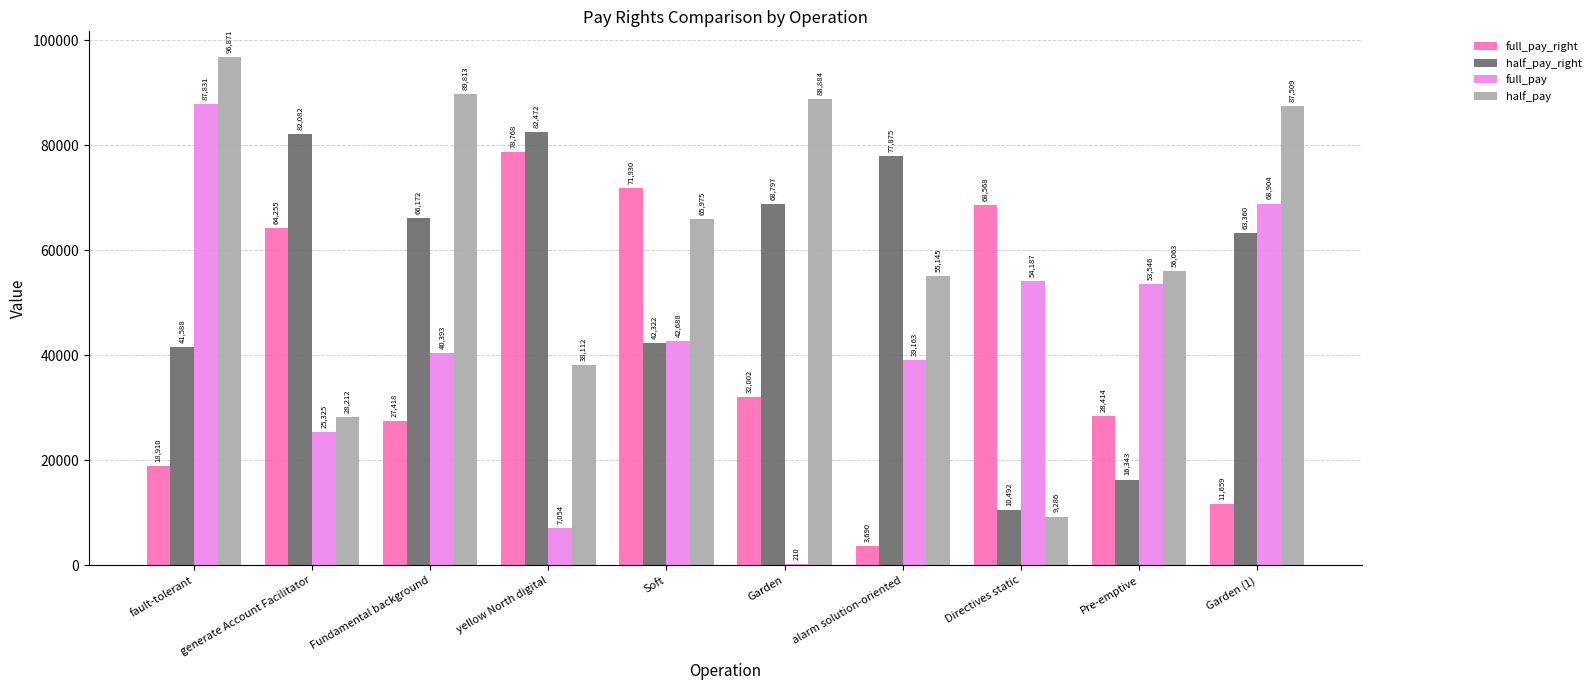

Are the bars grouped side by side (vs. stacked)?

Yes